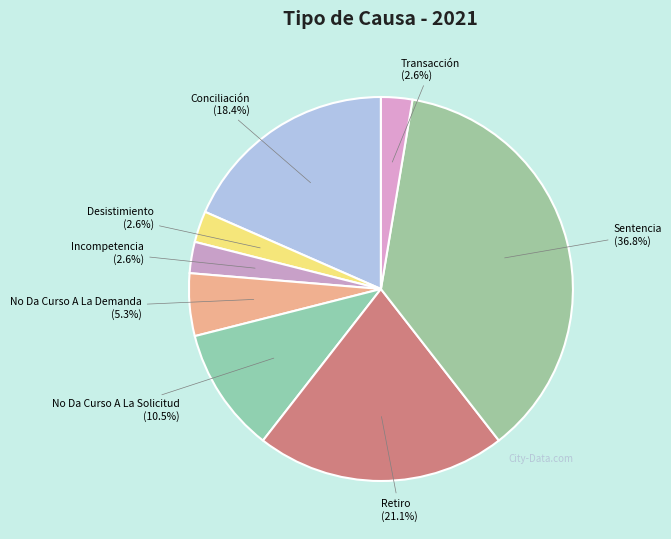

How many slices are in this pie chart?

8